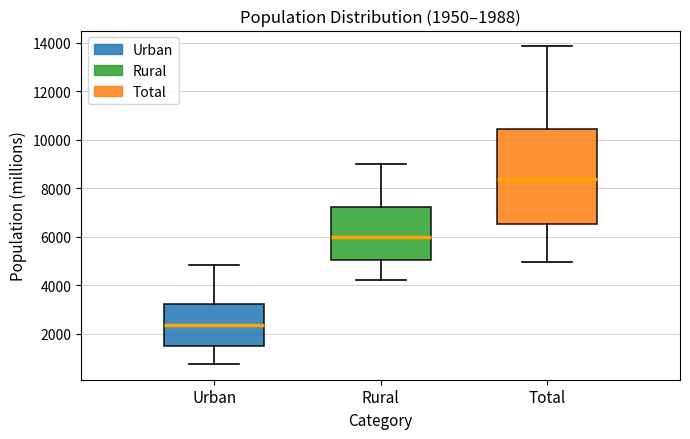

Where is the upper edge of the box for Urban on the y-axis? The values are not printed on the chart, so give them approximately, as read against the axis.

3200